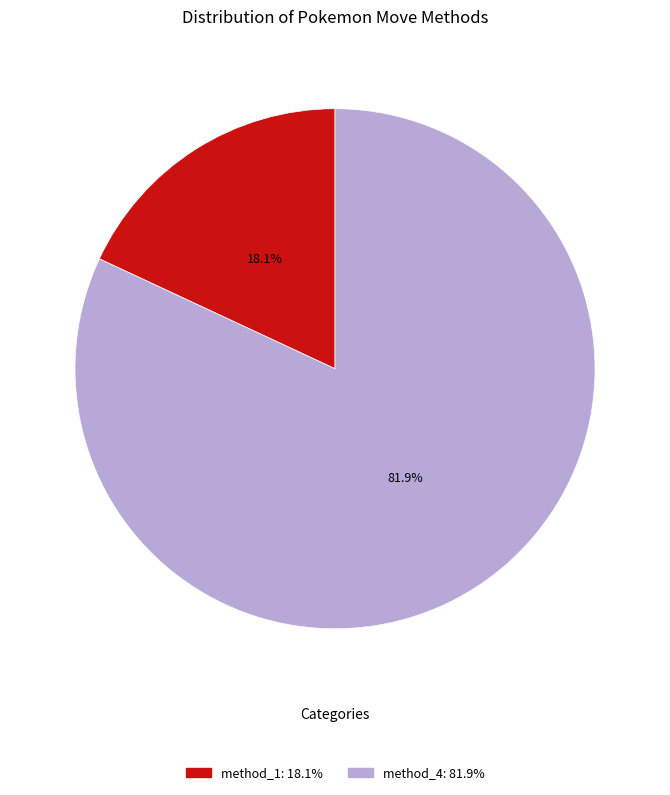

Which category accounts for the majority?

method_4